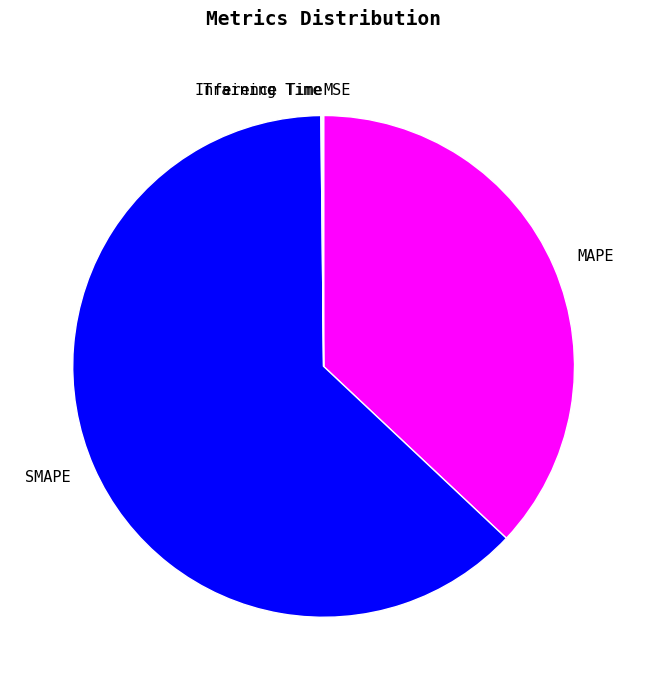

Which slice is the largest?

SMAPE